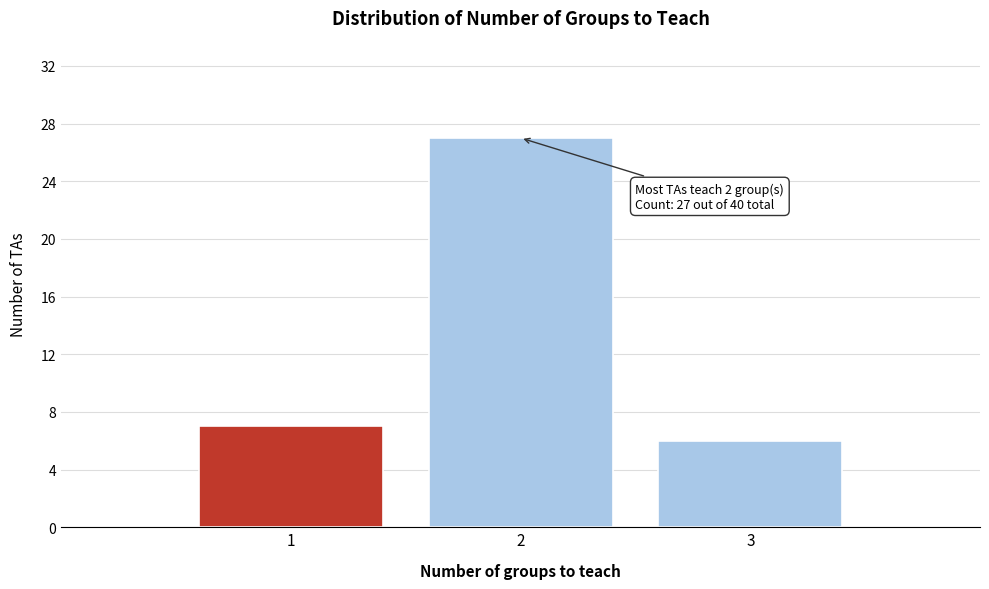

Reading left to right, list all the values displayed in this chart.

7	27	6